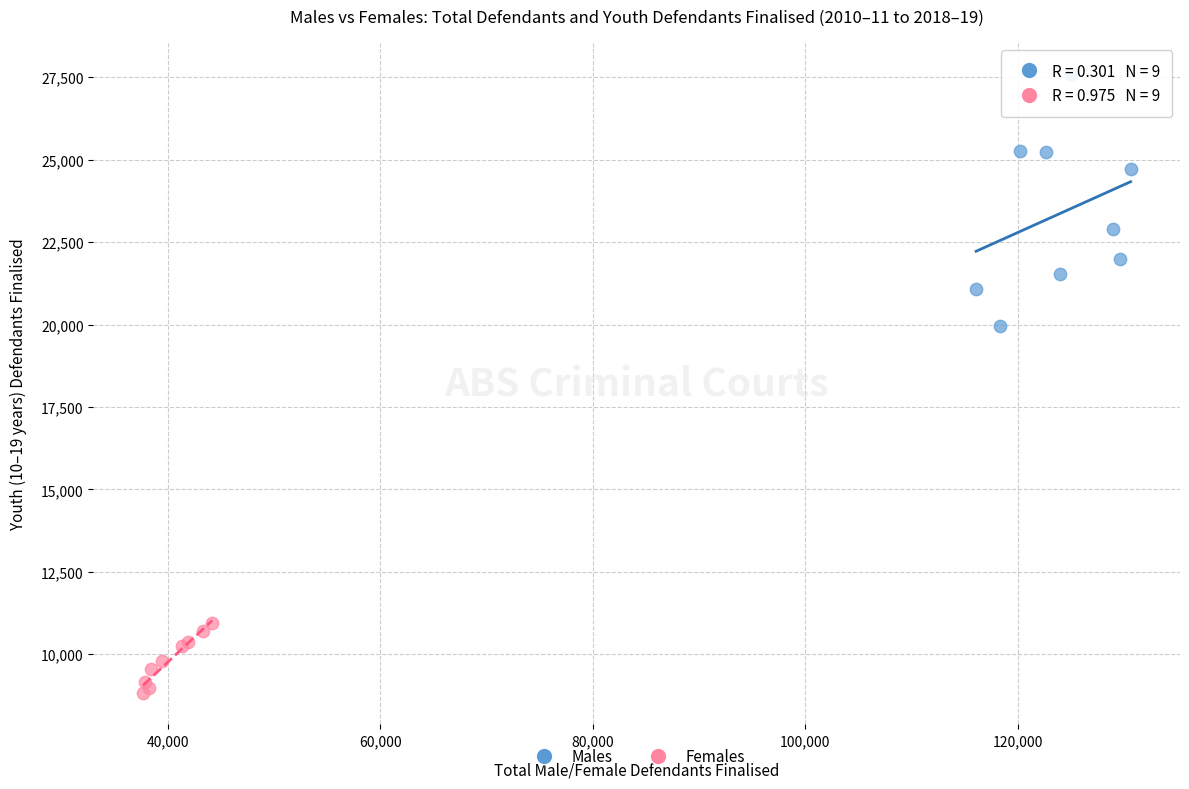

Which series has the largest Y range (max minus min)?

Males